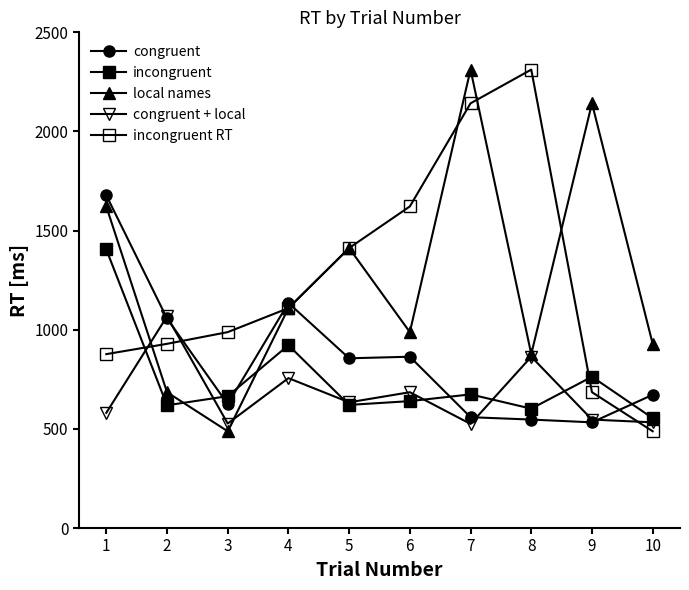

At which category does local names reach its first local peak?

5